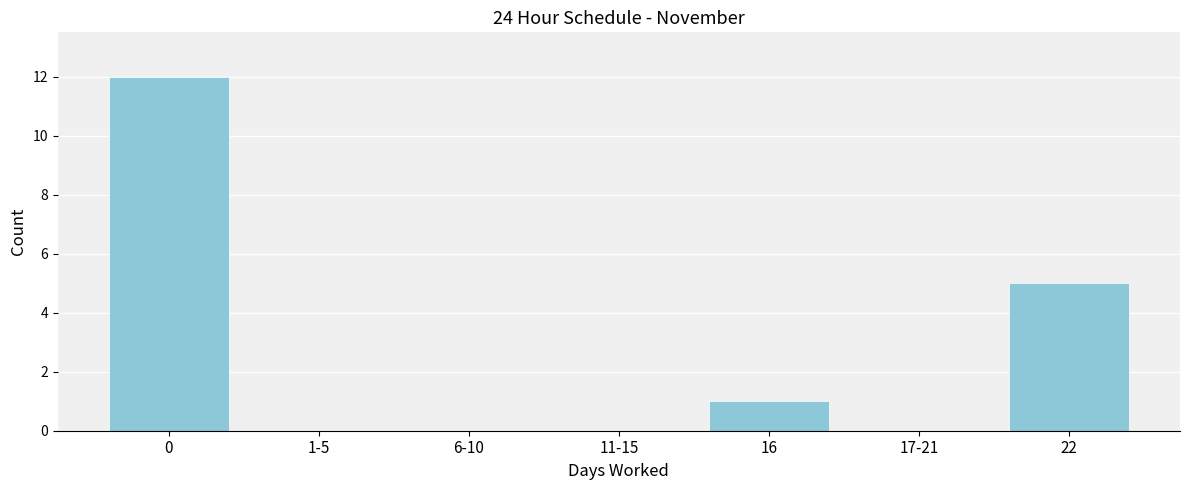

Reading left to right, what are all the values shown in this chart?

0=12	1-5=0	6-10=0	11-15=0	16=1	17-21=0	22=5